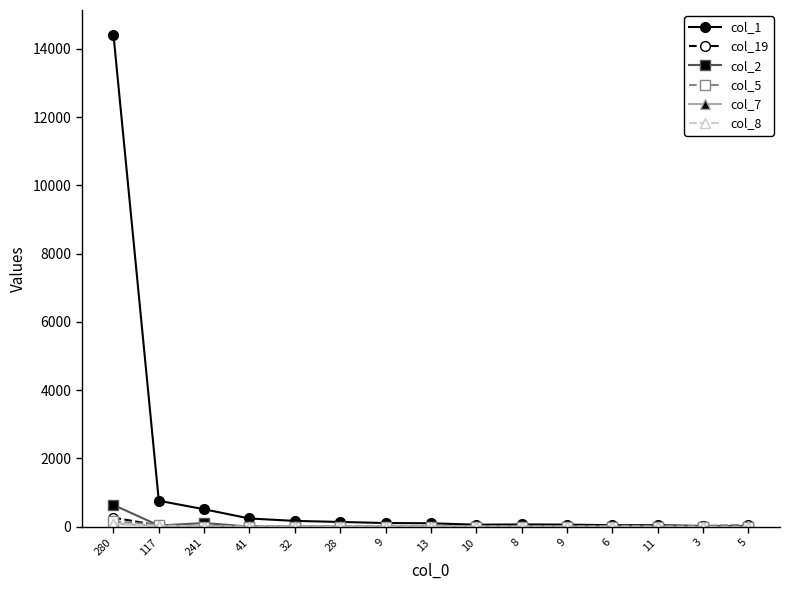

Reading left to right, what are all the values shown in this chart?

col_1: 280=14414	117=763	241=513	41=243	32=172	28=142	9=110	13=103	10=61	8=68	9=64	6=46	11=47	3=25	5=25
col_19: 280=270	117=35	241=10	41=19	32=8	28=10	9=10	13=9	10=3	8=2	9=8	6=5	11=12	3=22	5=40
col_2: 280=640	117=37	241=110	41=5	32=3	28=2	9=2	13=2	10=1	8=4	9=0	6=0	11=3	3=0	5=0
col_5: 280=162	117=53	241=8	41=6	32=3	28=3	9=2	13=0	10=0	8=3	9=0	6=4	11=0	3=0	5=1
col_7: 280=93	117=27	241=4	41=3	32=6	28=5	9=3	13=2	10=4	8=2	9=2	6=4	11=3	3=3	5=1
col_8: 280=83	117=23	241=4	41=3	32=2	28=1	9=2	13=3	10=1	8=0	9=1	6=7	11=4	3=5	5=1